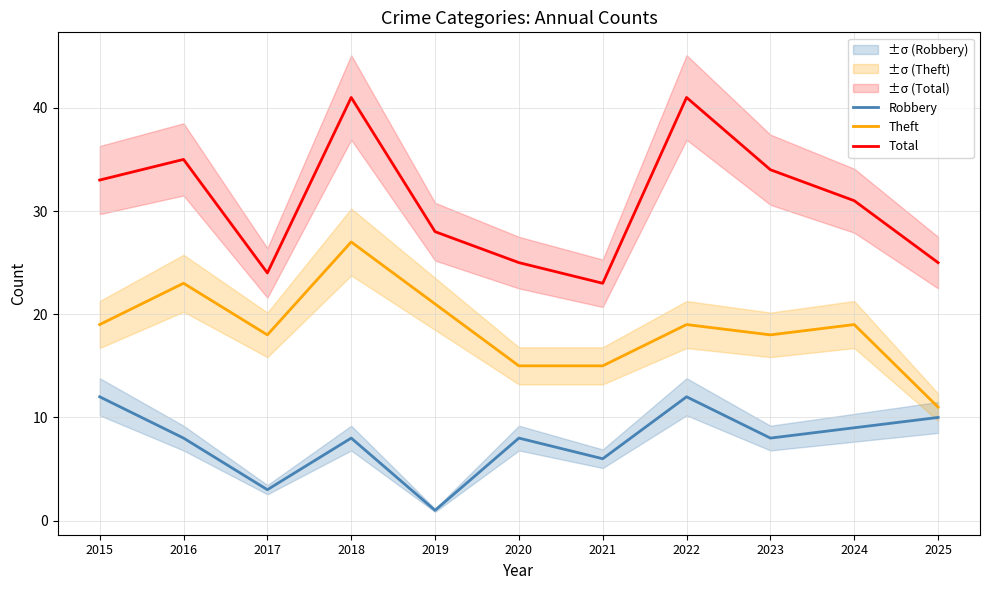

What is the average value of the Theft series?

19